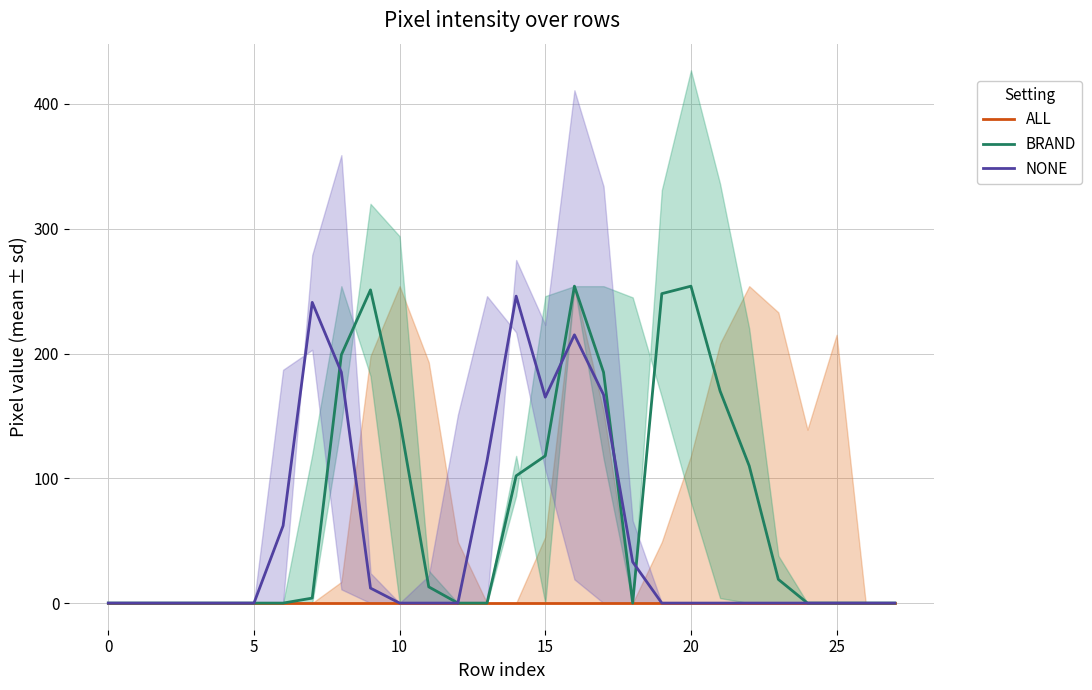

True or false: BRAND has more than 0 interior local peaks.

True